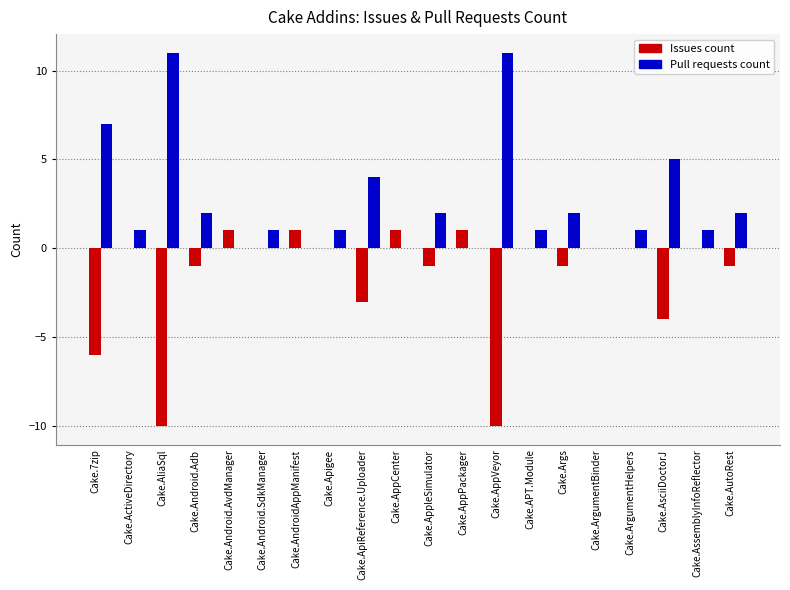

How many categories are shown in the chart?

20